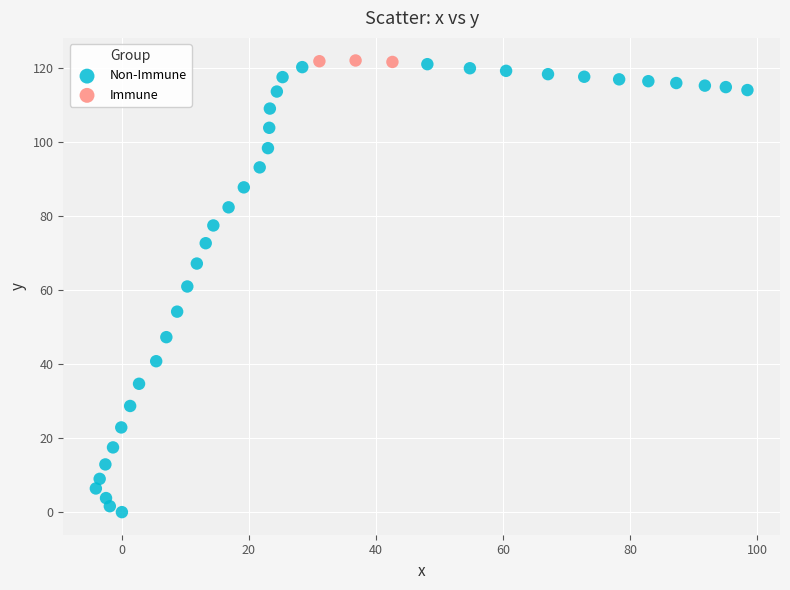

Which series contains the lowest Y value?

Non-Immune